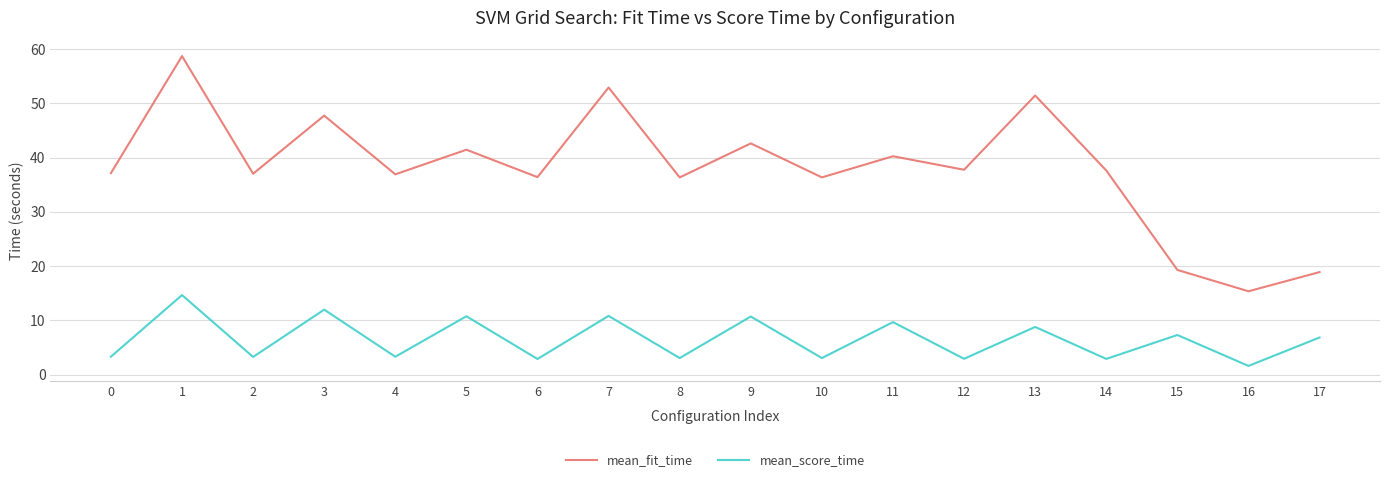

True or false: mean_fit_time and mean_score_time intersect in this chart.

False